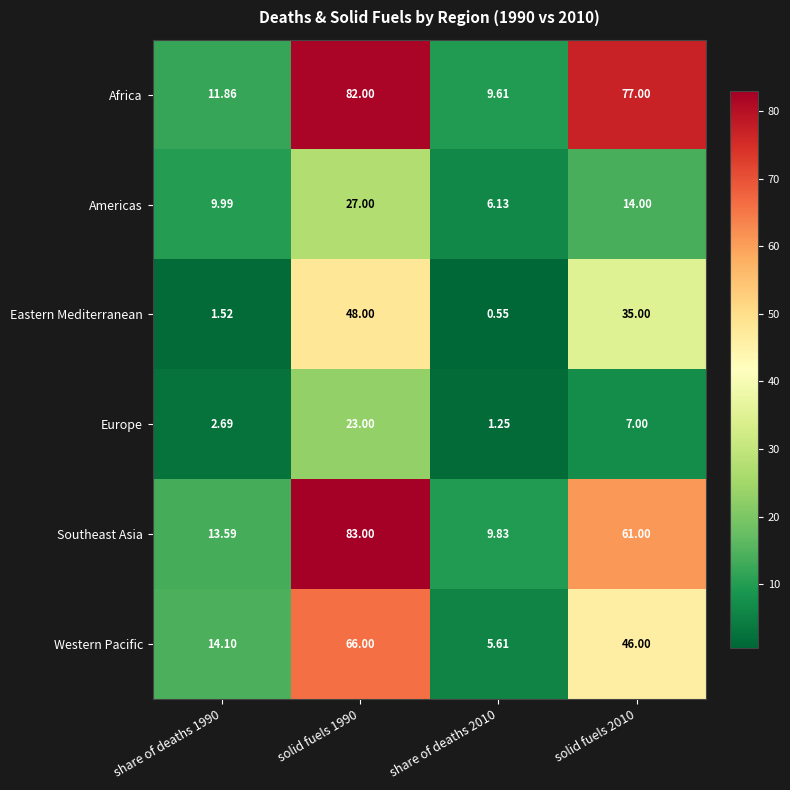

Between solid fuels 1990 and solid fuels 2010, which series saw the biggest shift?

Southeast Asia